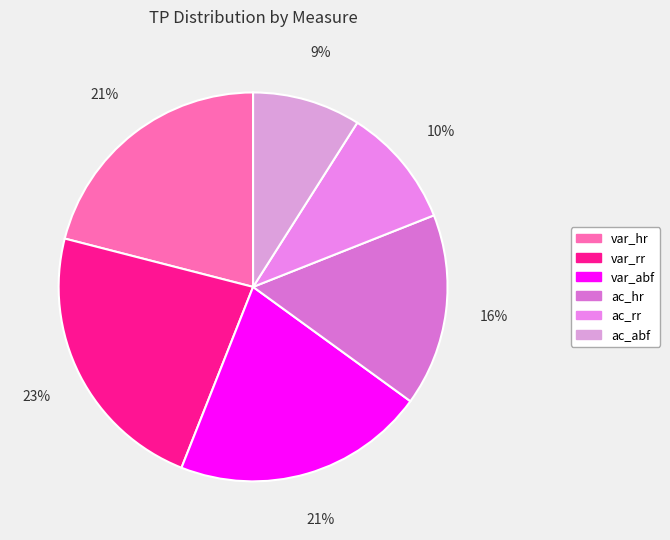

How many segments does this pie chart have?

6